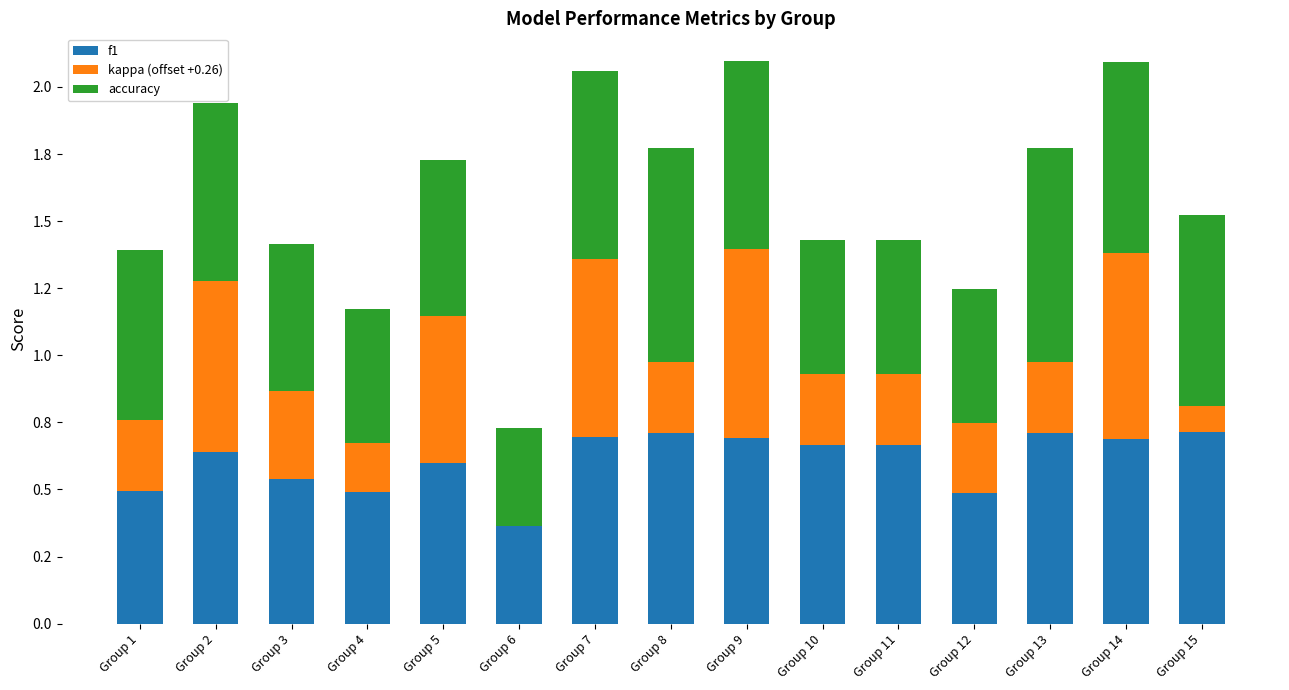

What are all the series names shown in the legend?

f1, kappa (offset +0.26), accuracy